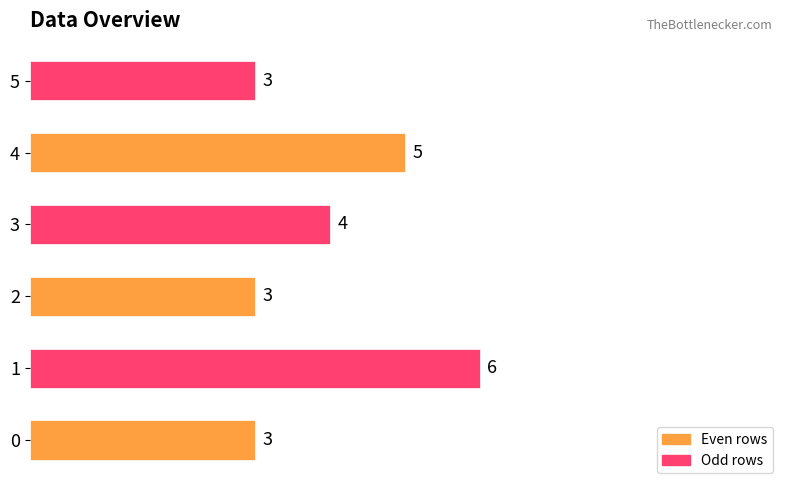

True or false: the data shows 2 at 3.

False